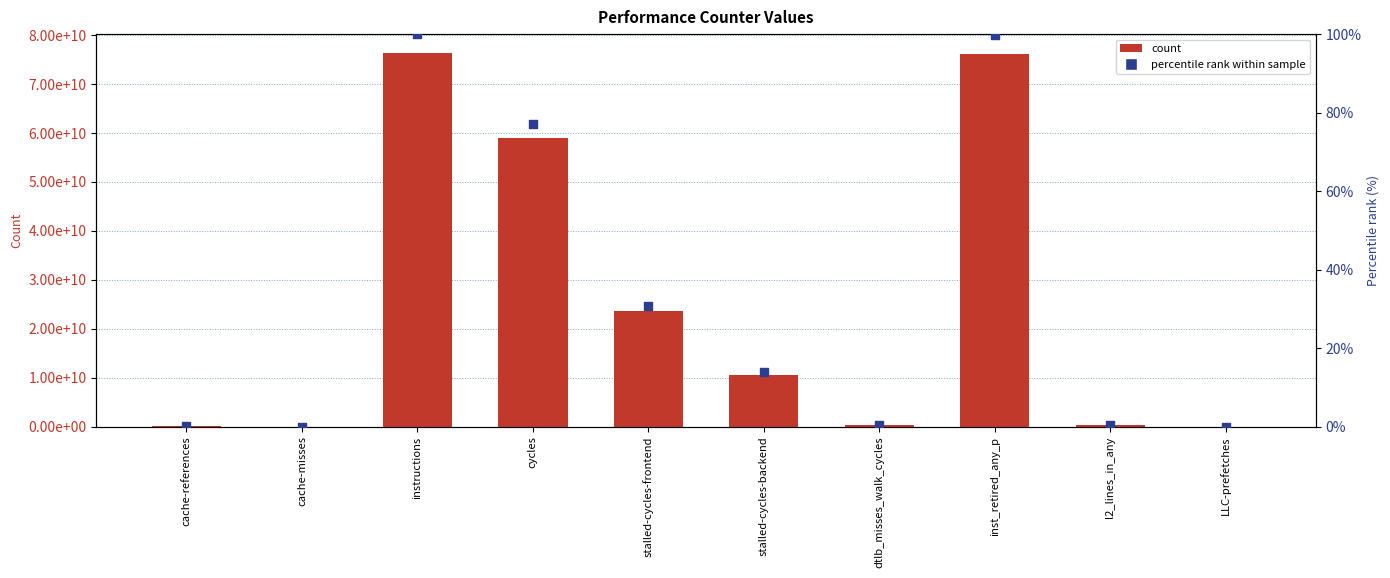

Which series has the largest total across all categories?

count